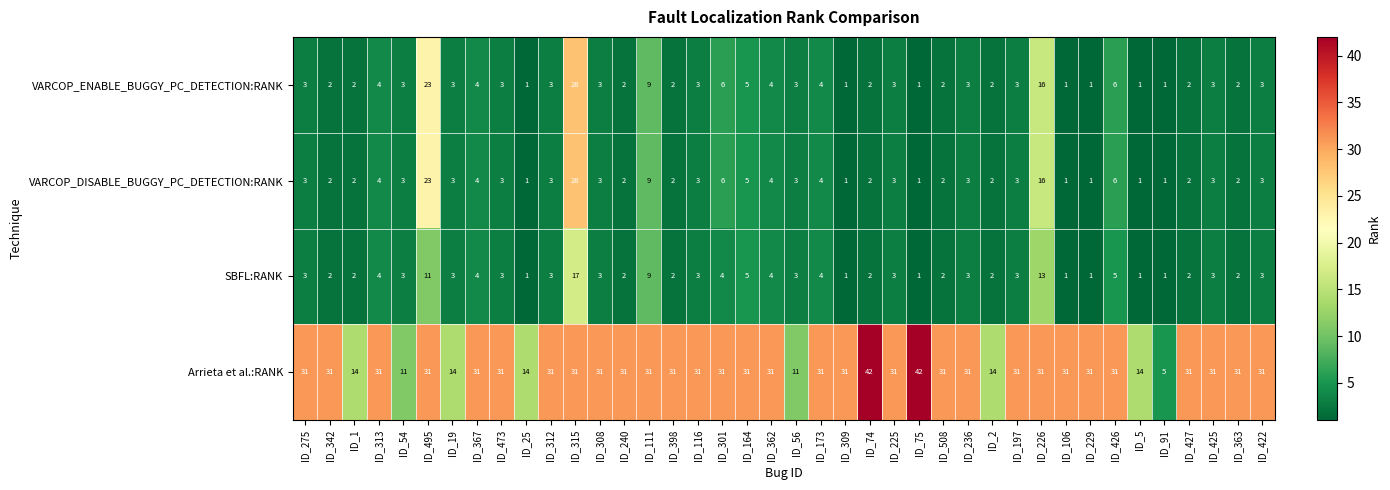

What is the spread (max minus min) of values at ID_111?

22